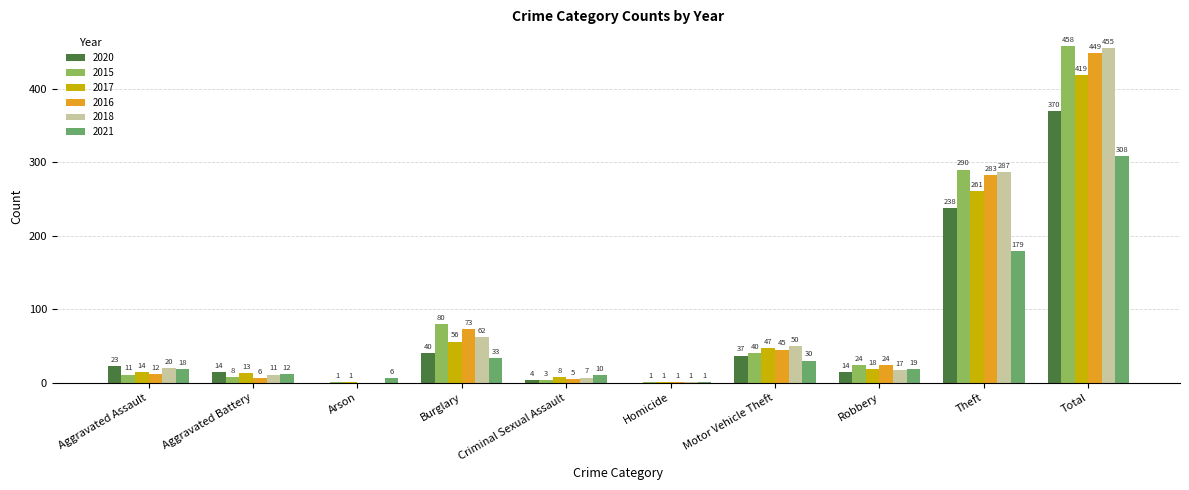

At which category does the chart reach its peak across all series?

Total